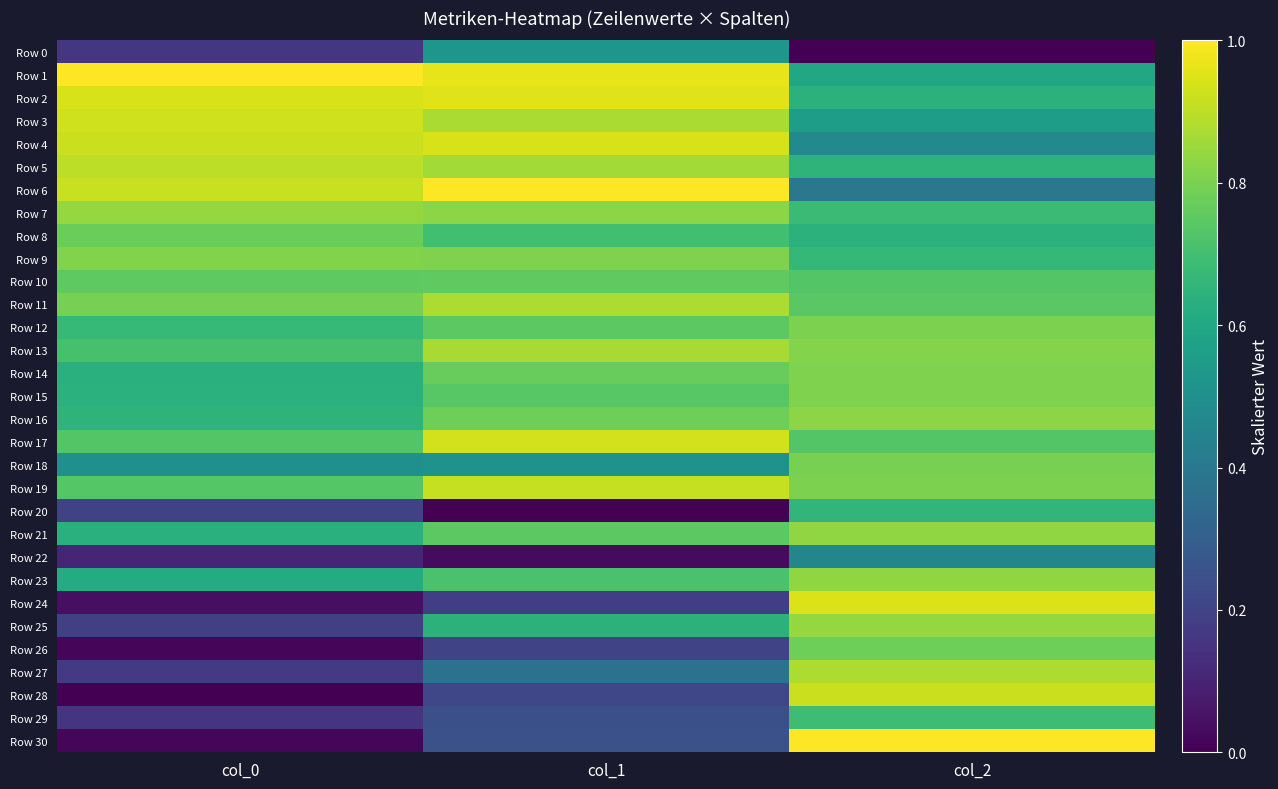

Rank the series at col_0 from lowest to highest value.

Row 28, Row 30, Row 26, Row 24, Row 22, Row 29, Row 0, Row 27, Row 25, Row 20, Row 18, Row 23, Row 14, Row 21, Row 15, Row 16, Row 12, Row 13, Row 17, Row 19, Row 10, Row 8, Row 11, Row 9, Row 7, Row 5, Row 6, Row 4, Row 3, Row 2, Row 1